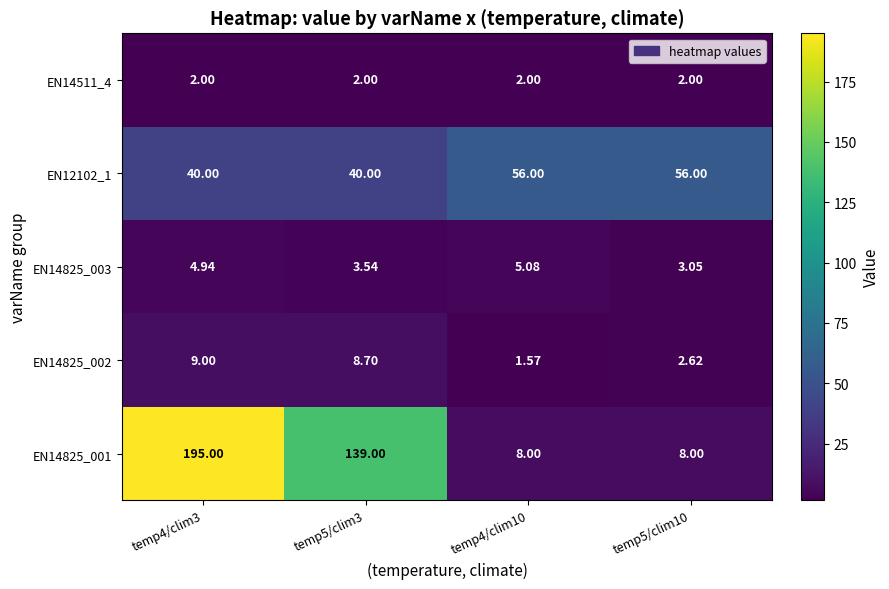

Rank the series by their maximum value, from highest to lowest.

EN14825_001, EN12102_1, EN14825_002, EN14825_003, EN14511_4